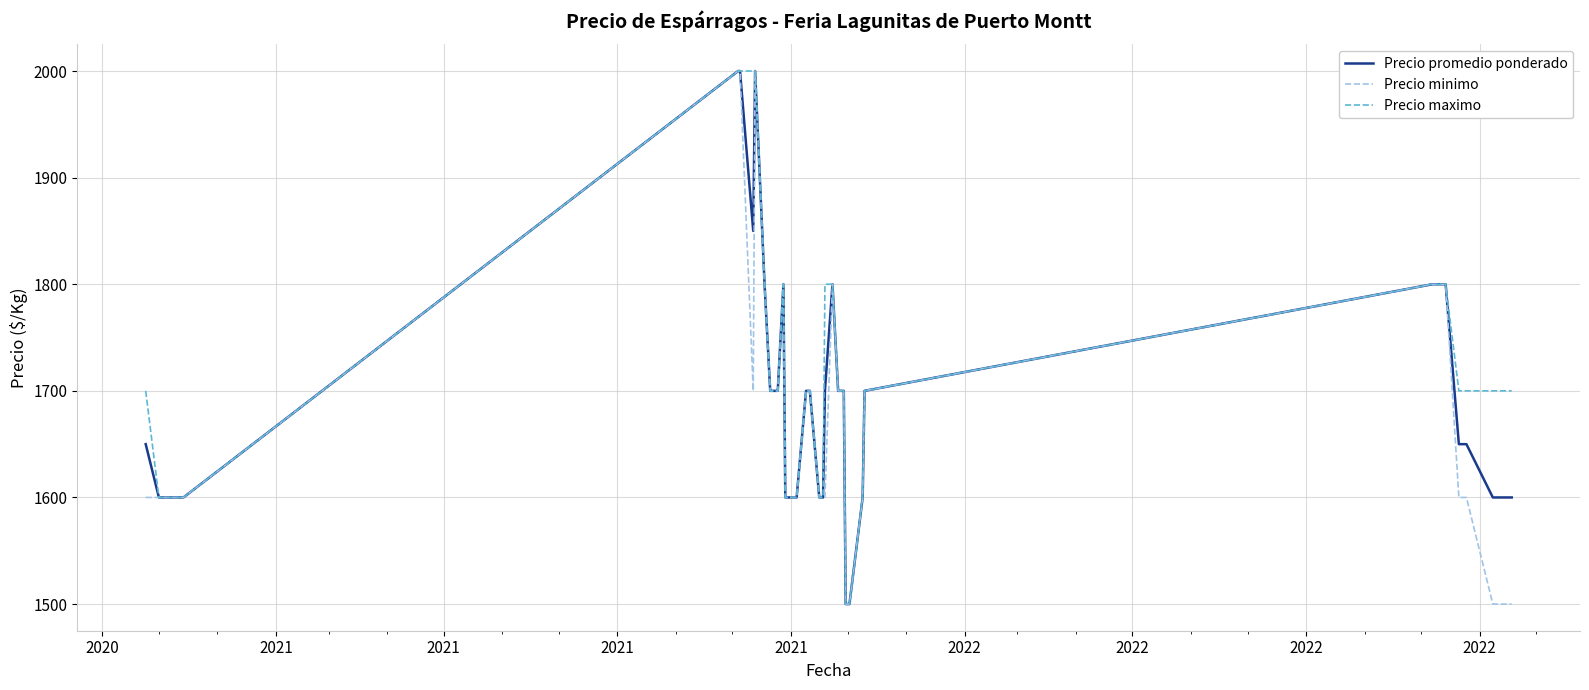

Which series has the largest total across all categories?

Precio maximo